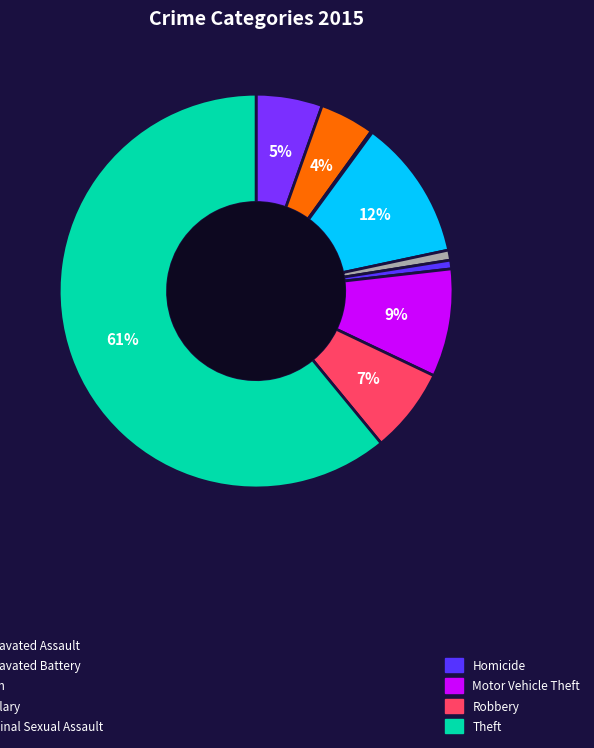

Count the number of slices in the pie.

9